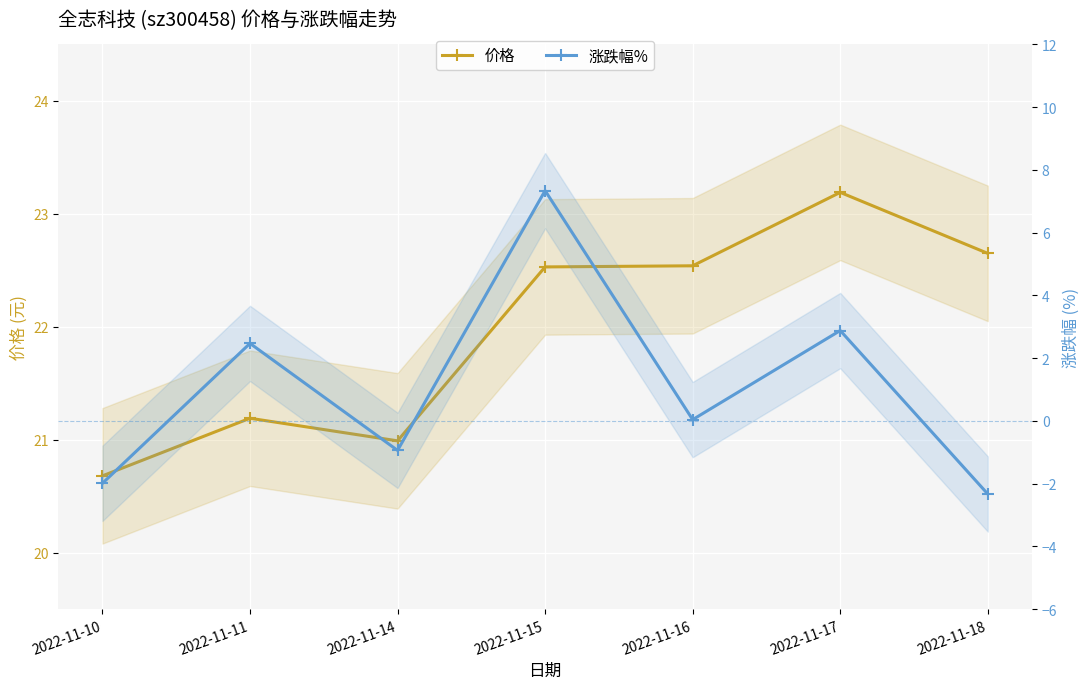

True or false: 价格 and 涨跌幅% intersect in this chart.

False